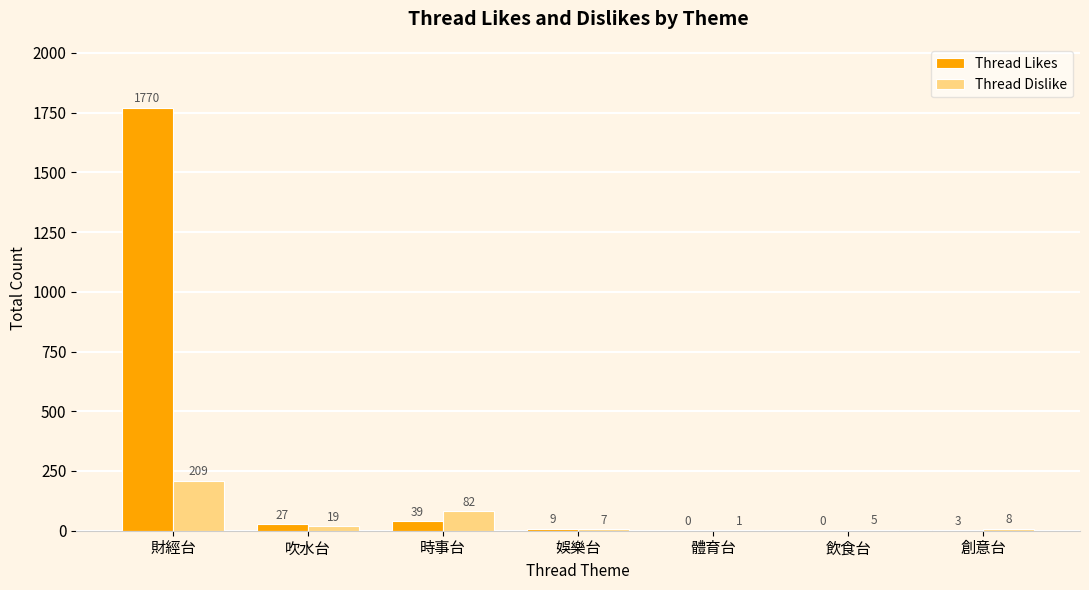

What are all the series names shown in the legend?

Thread Likes, Thread Dislike